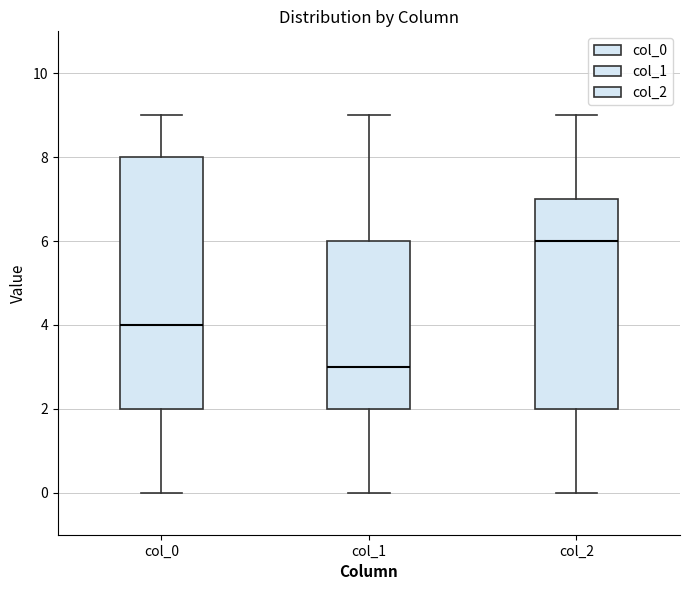

Comparing the boxes themselves (not the whiskers), which one is the tallest?

col_0